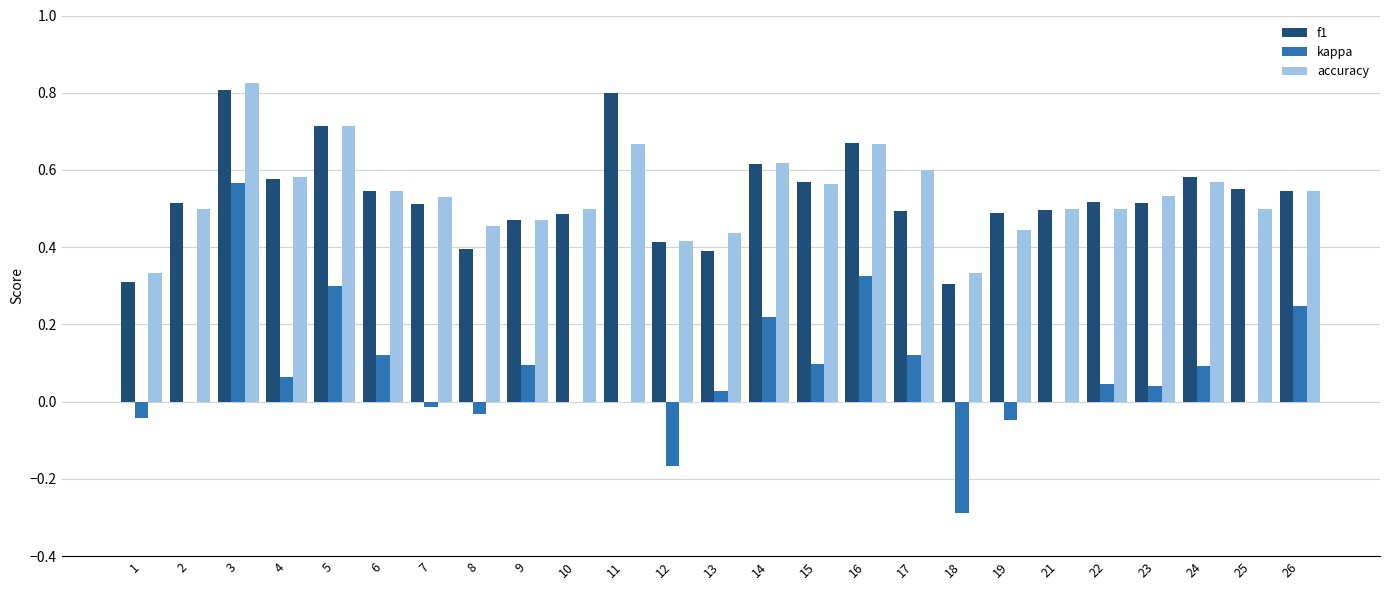

Which category has the highest value in the kappa series?

3